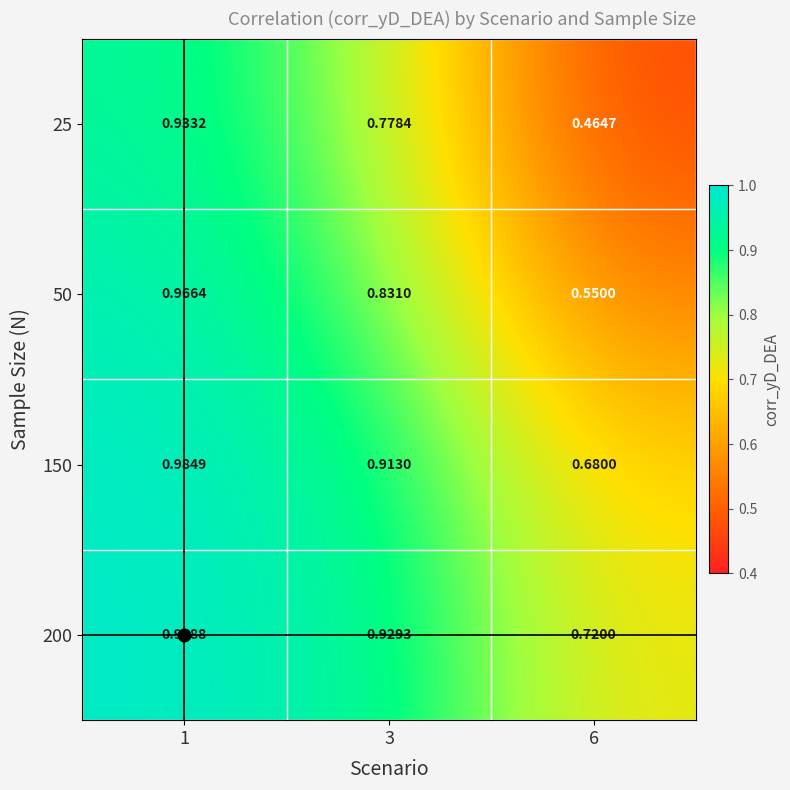

Is the value of 25 at 3 greater than the value of 50 at 6?

Yes